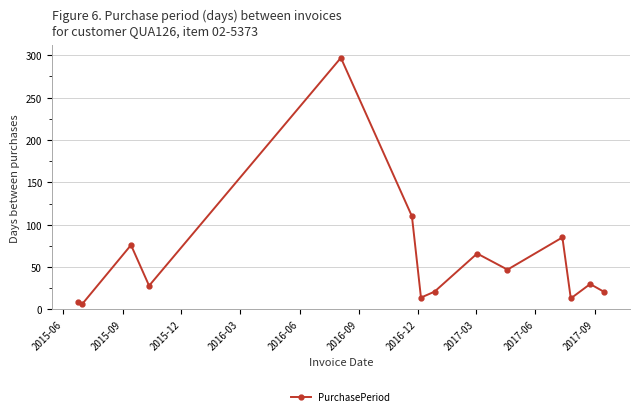

How many distinct data groups are displayed?

1